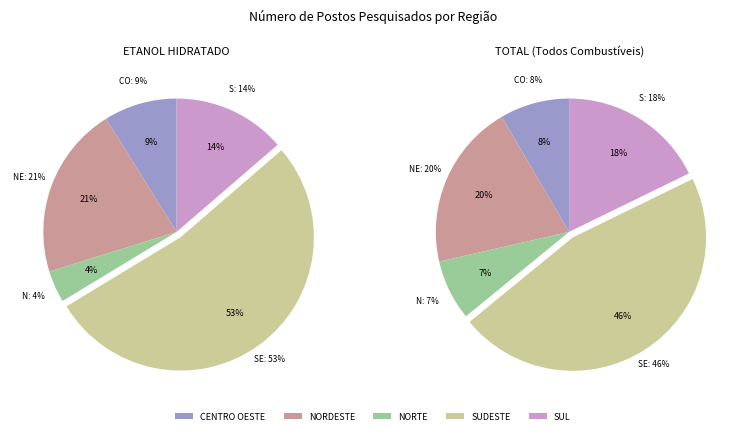

What is the smallest slice in the pie chart?

NORTE